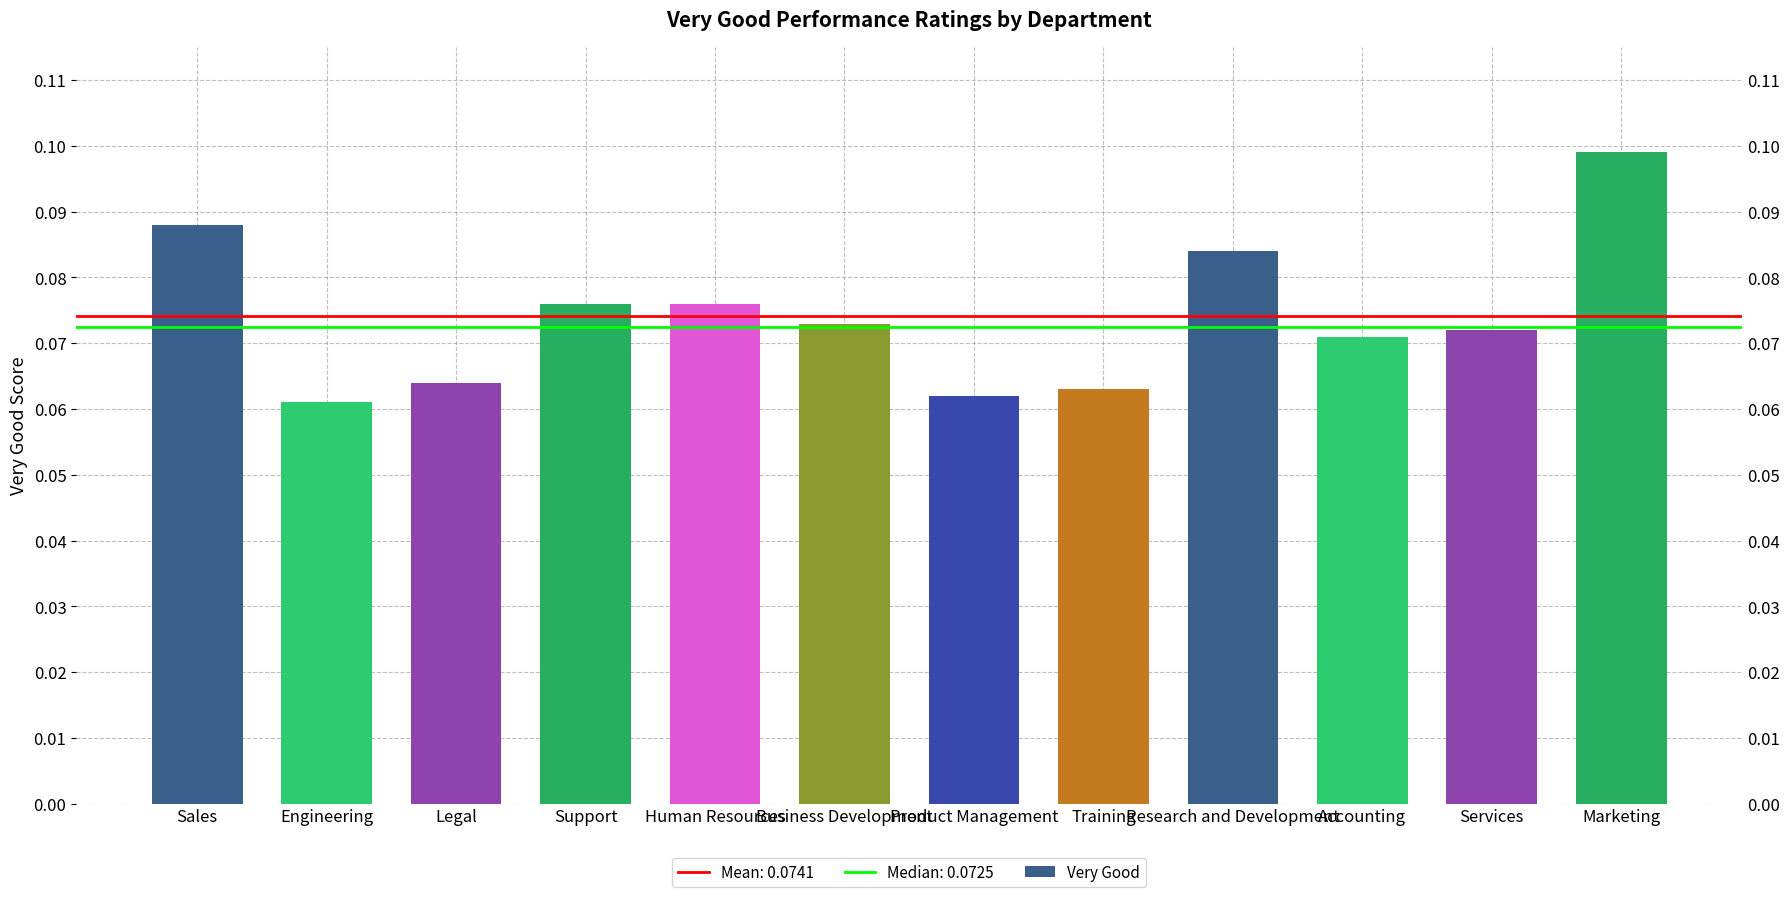

Is it true that the value at Business Development is 0.1?

True